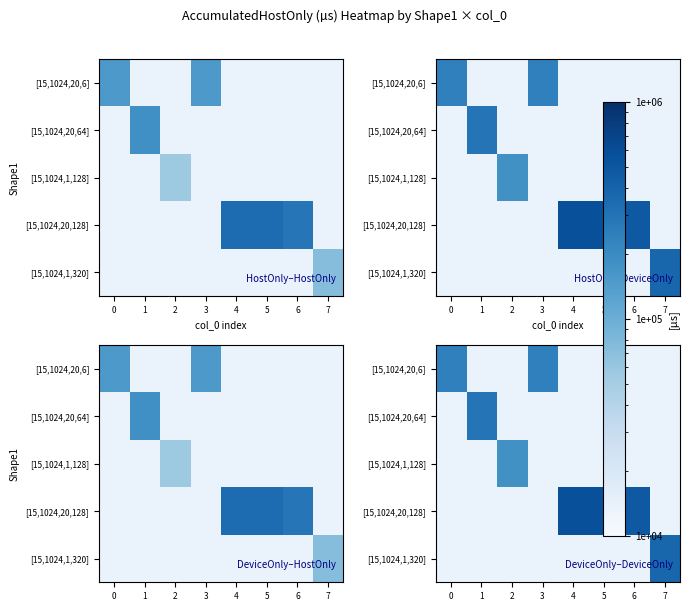

At how many categories does at least one series exceed 329112?

4